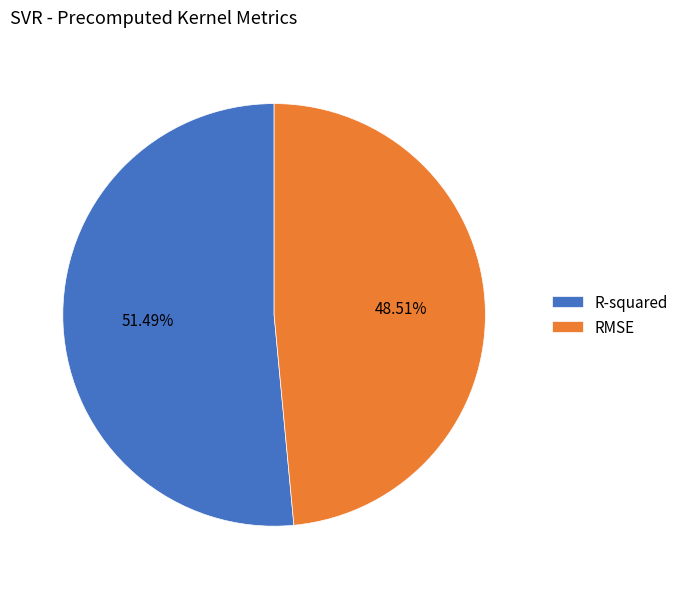

Which slice represents more than half of the pie?

R-squared